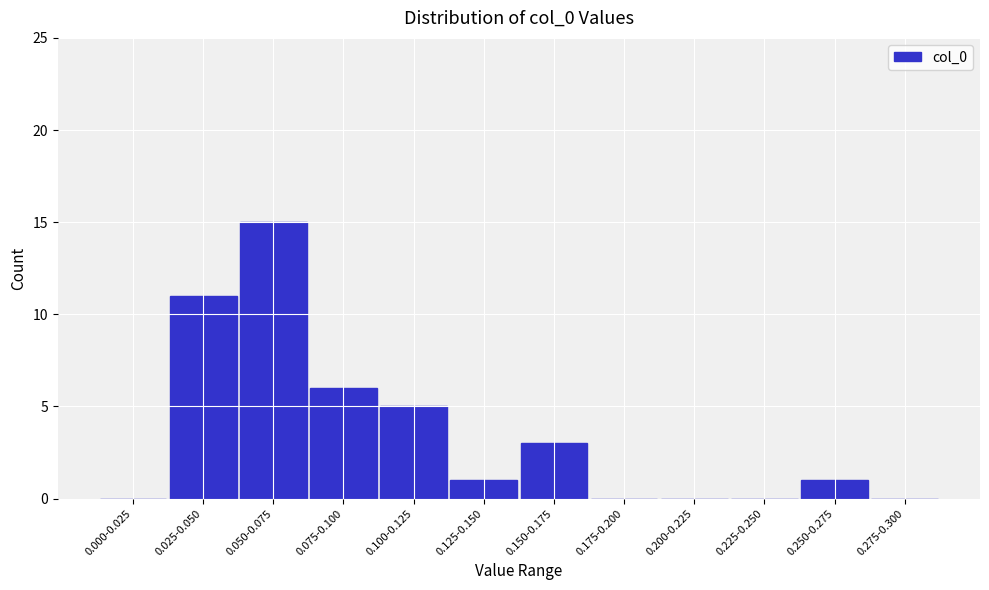

Reading right to left, what are all the values shown in this chart?

0.275-0.300=0	0.250-0.275=1	0.225-0.250=0	0.200-0.225=0	0.175-0.200=0	0.150-0.175=3	0.125-0.150=1	0.100-0.125=5	0.075-0.100=6	0.050-0.075=15	0.025-0.050=11	0.000-0.025=0